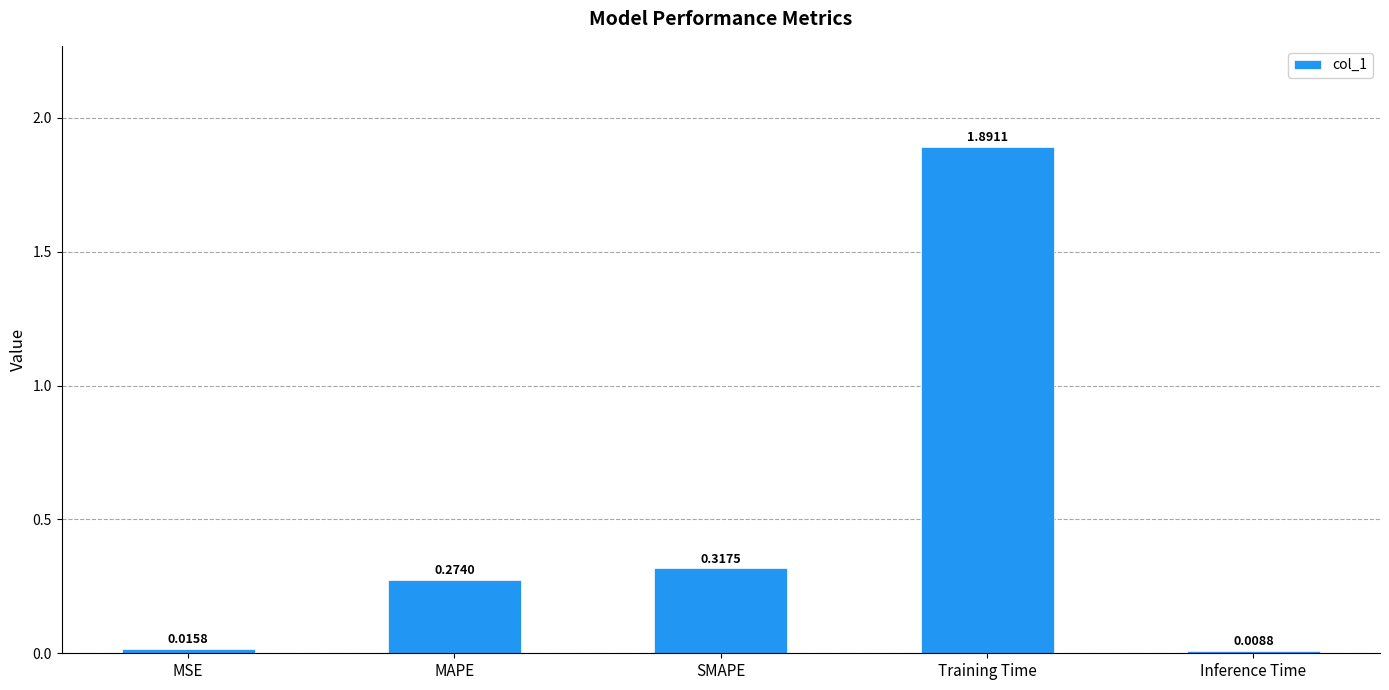

At which label is the value closest to 0?

Inference Time